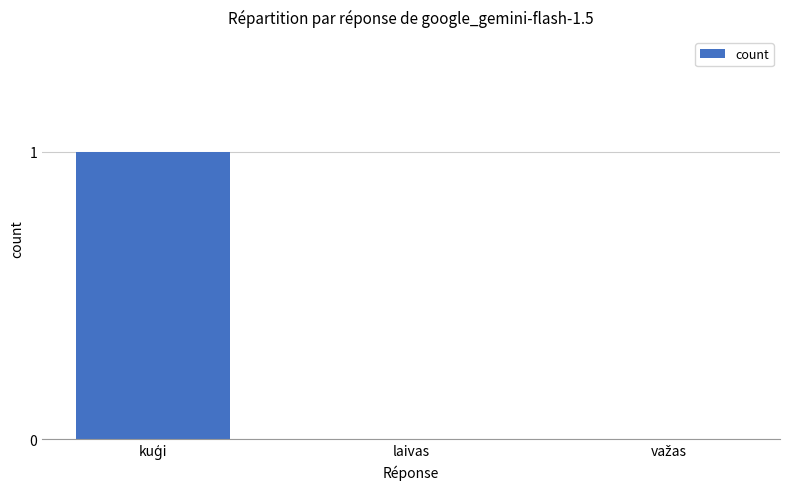

True or false: the data shows 0 at laivas.

True